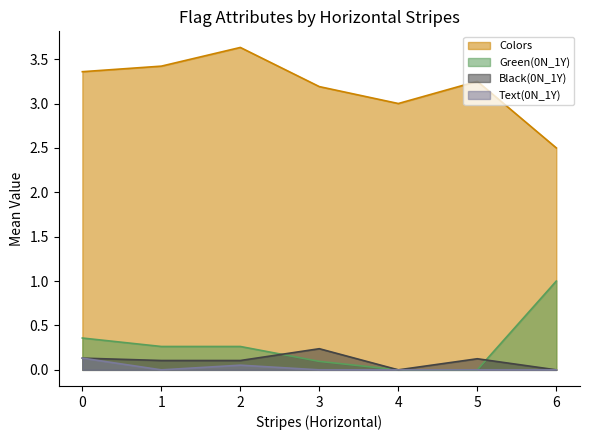

Where is the first local maximum for Green(0N_1Y)?

2